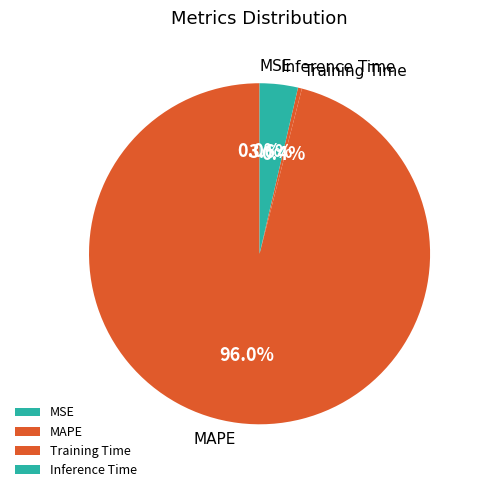

To the nearest percent, what is the difference between the largest and smallest slice percentages?

96%